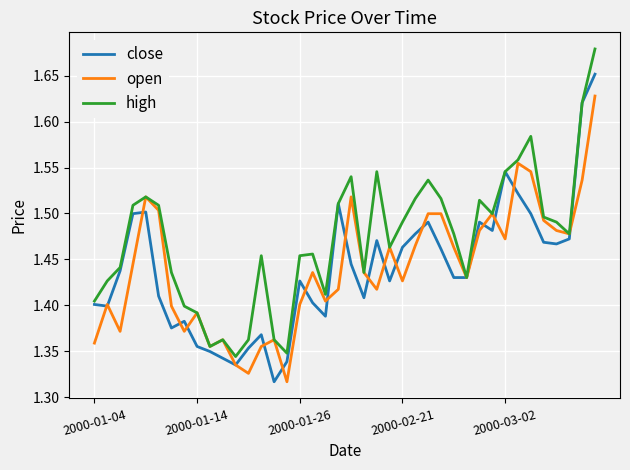

Which series has the largest total across all categories?

high